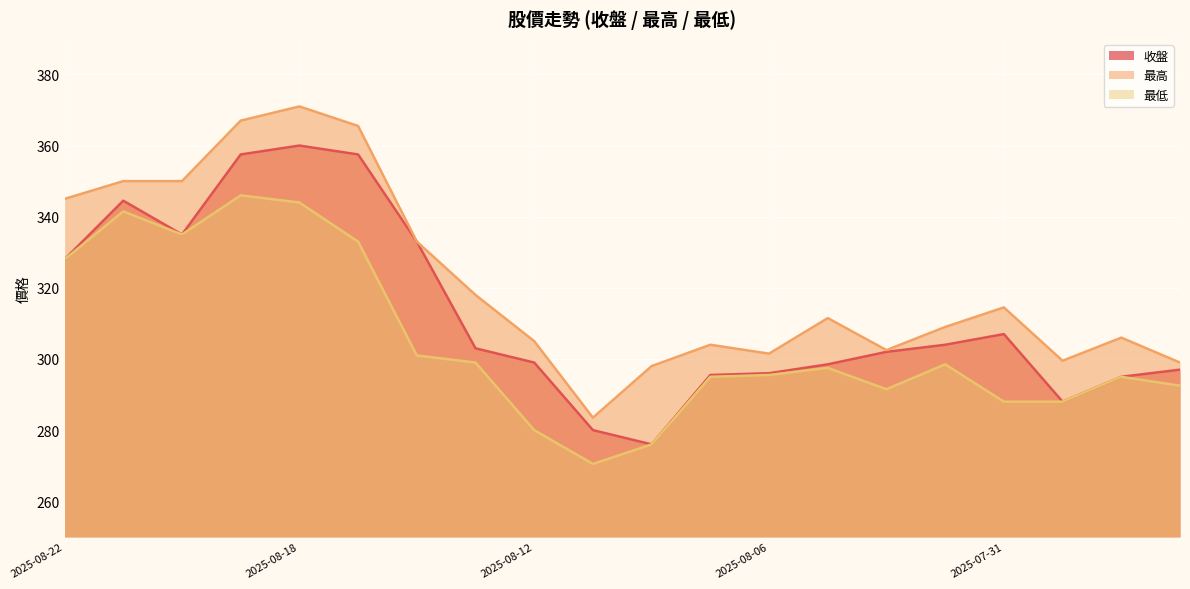

What is the total value across all series at 2025-07-30?

875.5